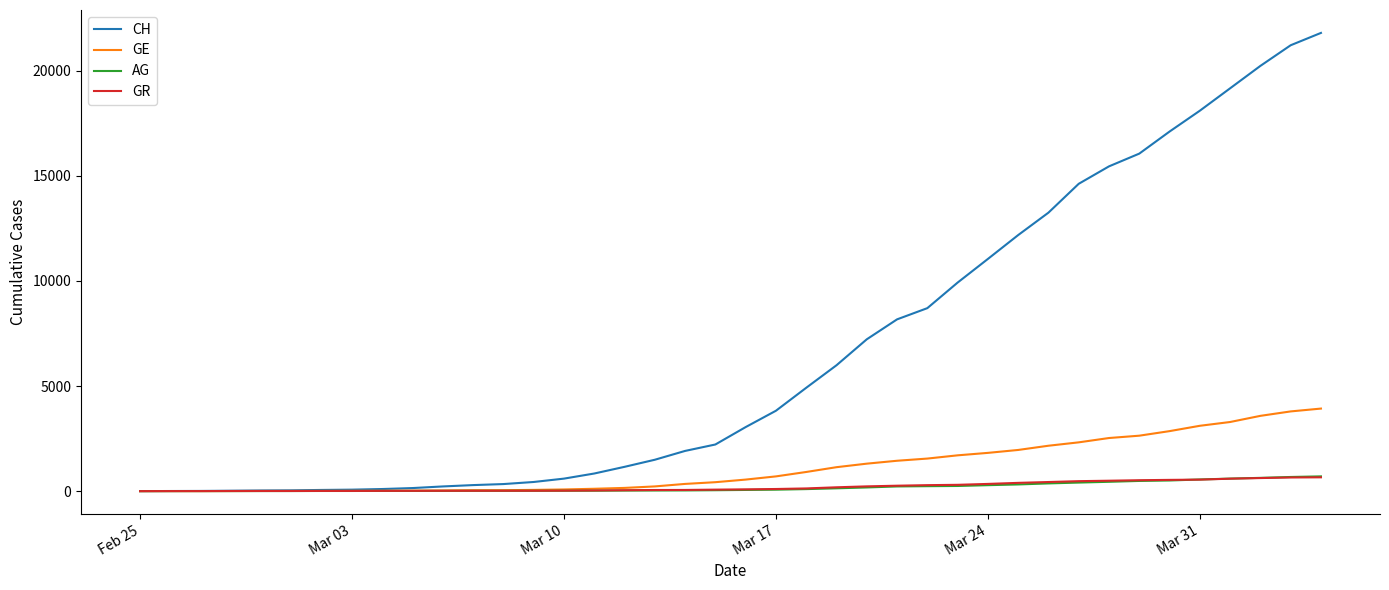

Which series has the widest spread of values?

CH